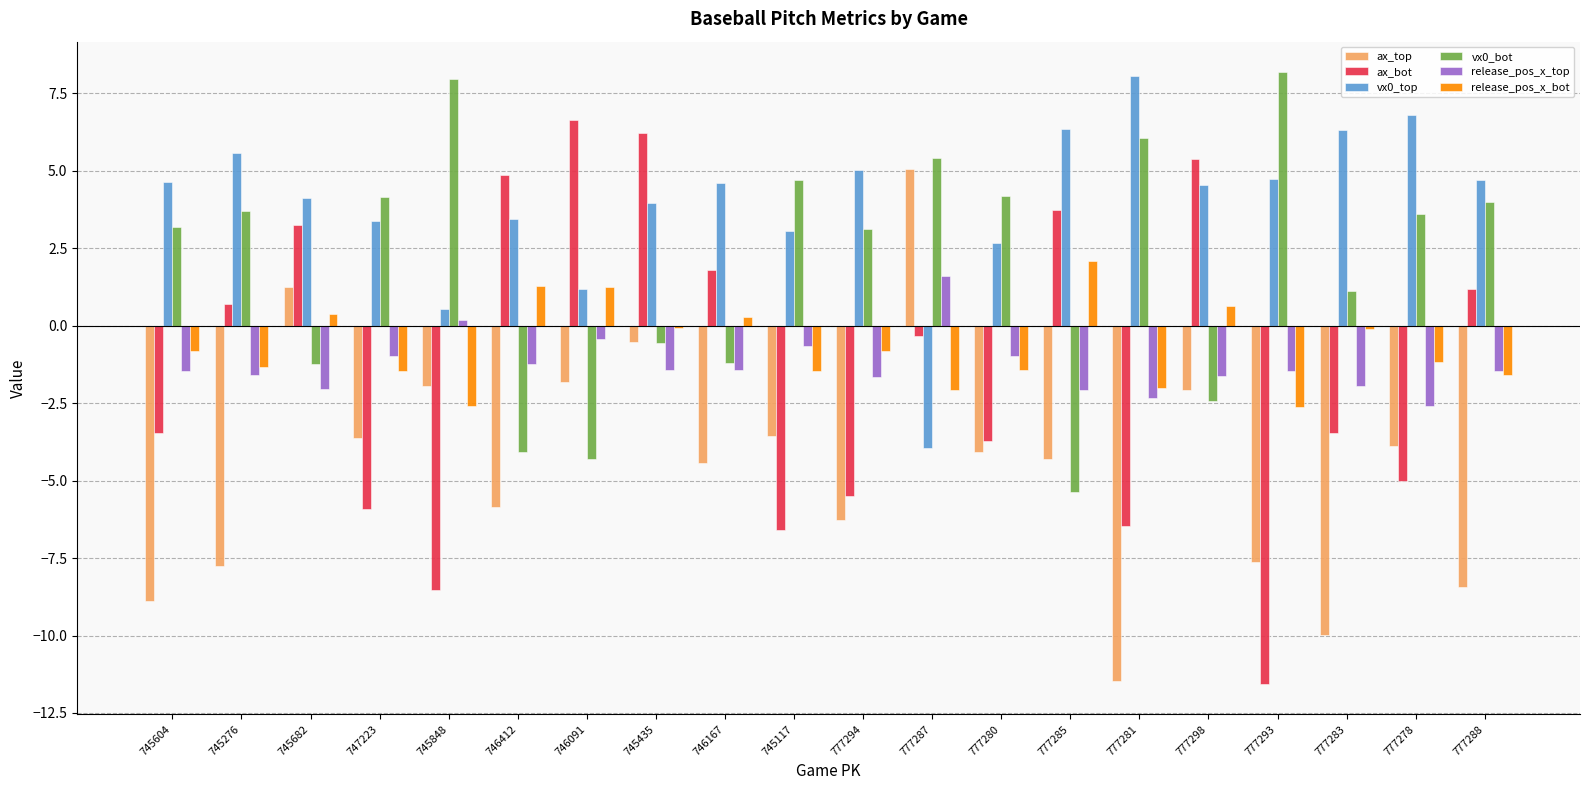

At 777281, list the series in order from largest to smallest.

vx0_top, vx0_bot, release_pos_x_bot, release_pos_x_top, ax_bot, ax_top